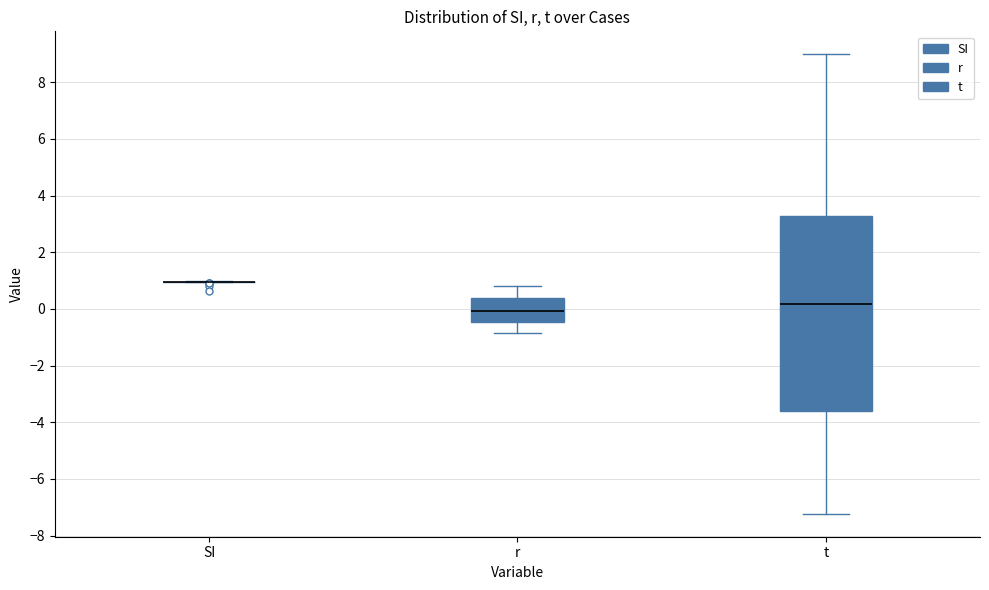

Reading left to right, transcribe this box plot: for each box, give where its median line is, the range the box spans, and where its two whiskers end, as read against the y-axis. The values are not printed on the chart, so give them approximately, as read against the axis.

SI: box collapsed to a line at 1.0, whiskers 1.0 to 1.0
r: median 0.0, box -0.4 to 0.4, whiskers -0.8 to 0.8
t: median 0.2, box -3.6 to 3.2, whiskers -7.2 to 9.0